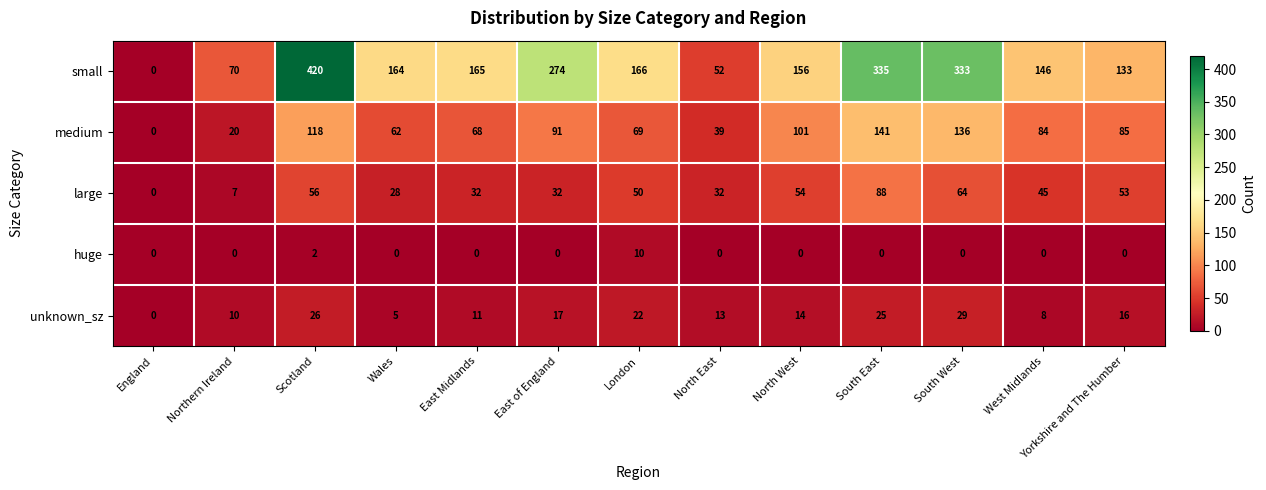

What is the sum of all medium values?

1014